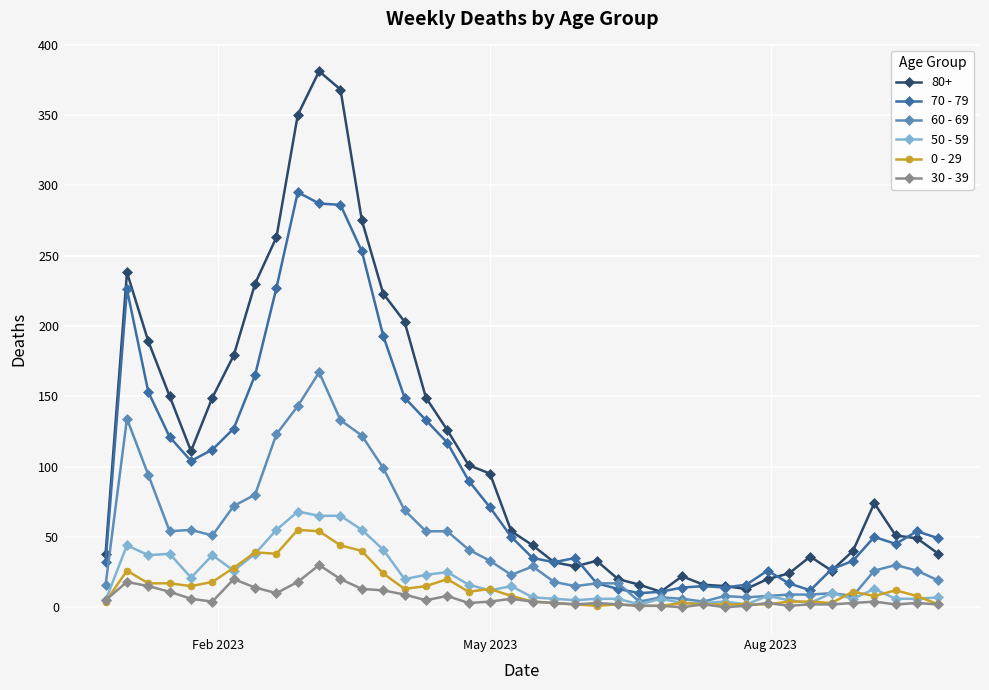

True or false: 50 - 59 has more than 2 interior local peaks.

True